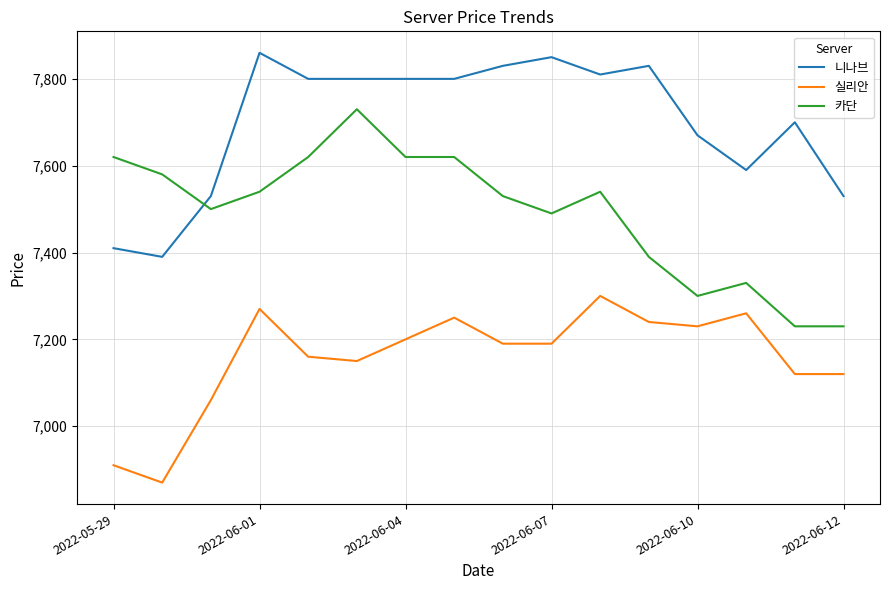

What is the difference between the maximum and minimum values in the 실리안 series?

430